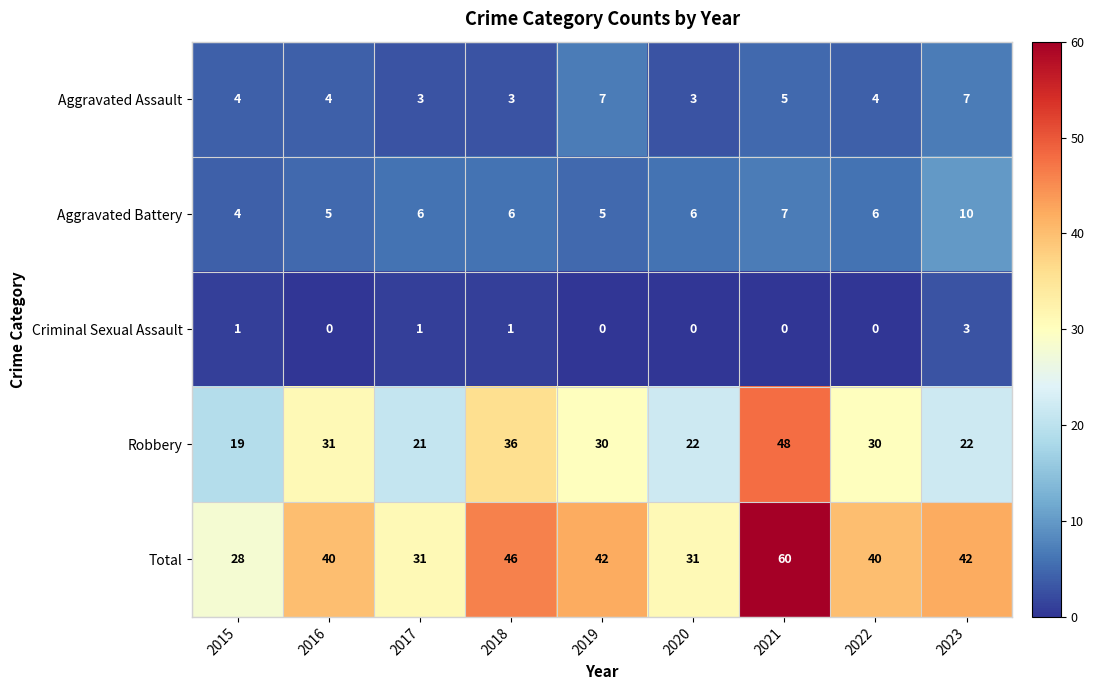

Is the value of Total at 2016 greater than the value of Aggravated Battery at 2021?

Yes